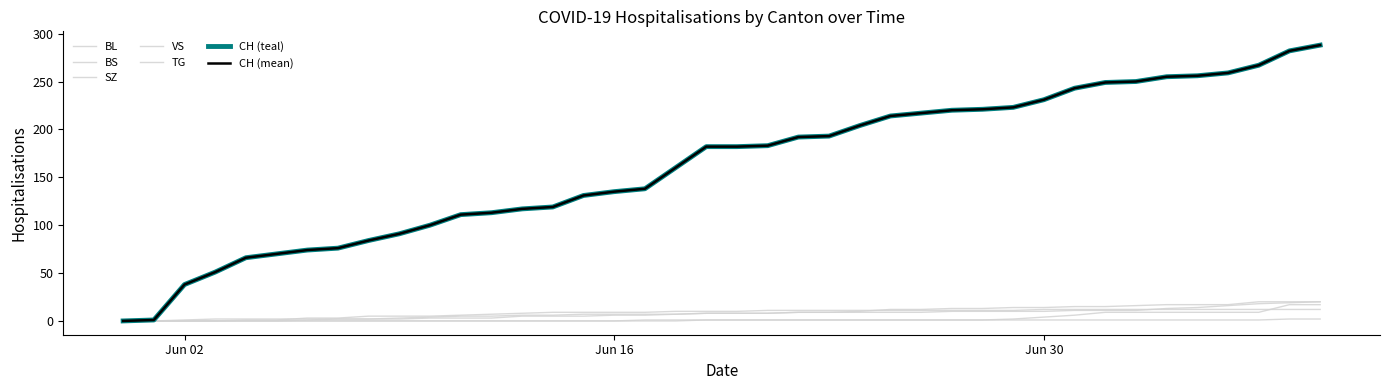

Which series has the widest spread of values?

CH